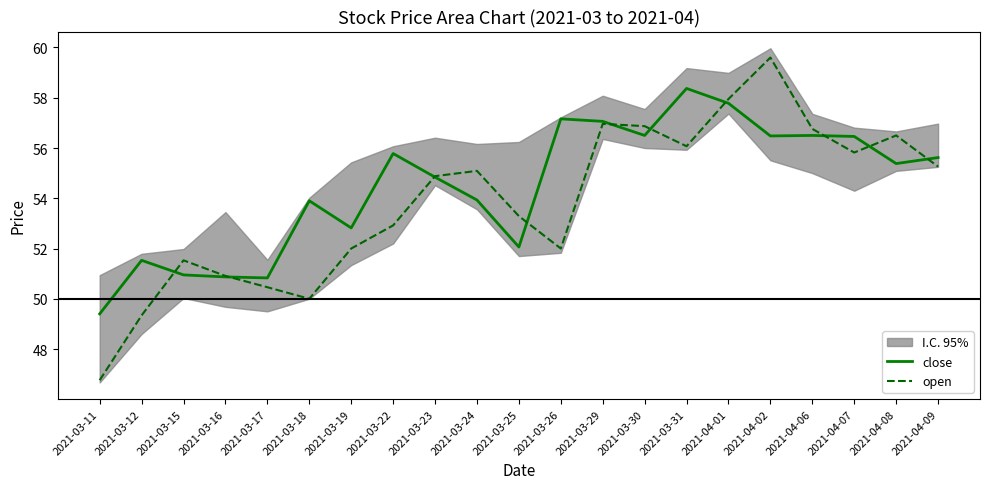

At which label is close closest to 53?

2021-03-19